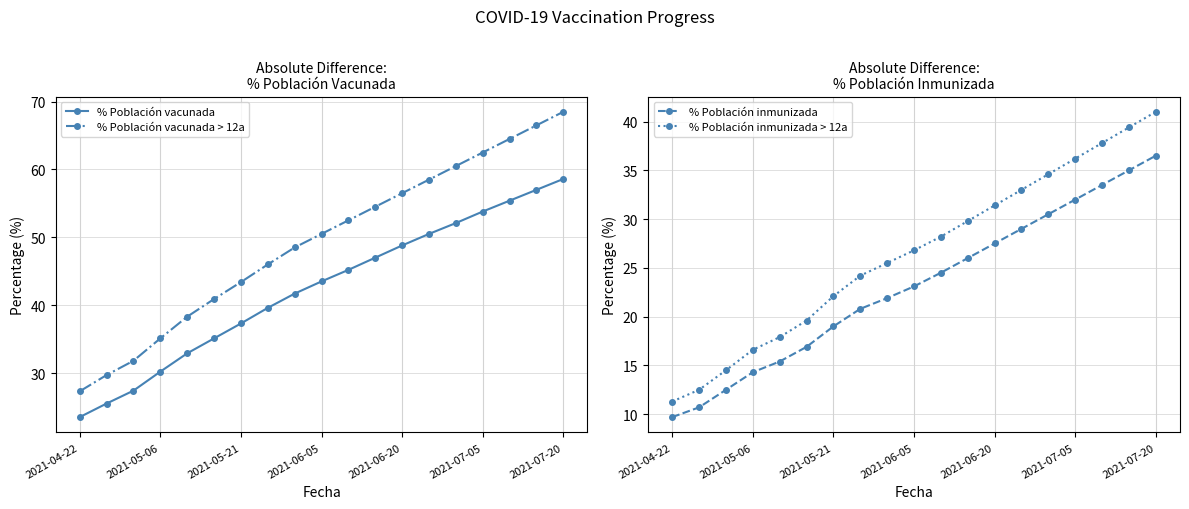

Reading left to right, what are all the values shown in this chart?

% Población vacunada: 23.5	25.5	27.4	30.2	32.9	35.1	37.3	39.6	41.7	43.5	45.2	47.0	48.8	50.5	52.1	53.8	55.4	57.0	58.6
% Población vacunada > 12a: 27.3	29.7	31.8	35.1	38.3	40.9	43.4	46.0	48.5	50.5	52.5	54.5	56.5	58.5	60.5	62.5	64.5	66.5	68.5
% Población inmunizada: 9.7	10.7	12.5	14.3	15.4	16.9	19.0	20.8	21.9	23.1	24.5	26.0	27.5	29.0	30.5	32.0	33.5	35.0	36.5
% Población inmunizada > 12a: 11.3	12.5	14.5	16.6	17.9	19.6	22.1	24.2	25.5	26.8	28.2	29.8	31.4	33.0	34.6	36.2	37.8	39.4	41.0